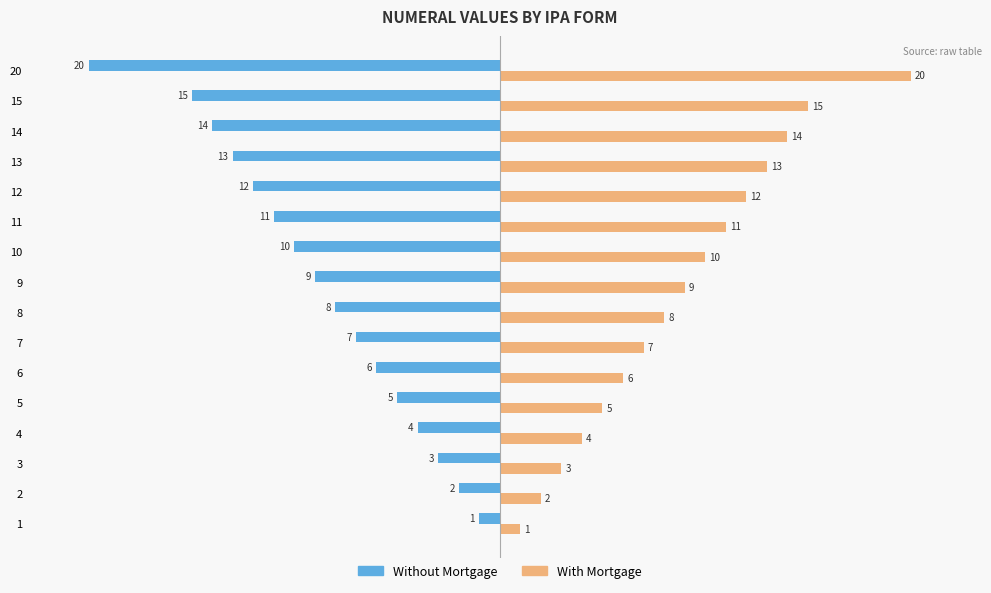

Which series has the widest spread of values?

Without Mortgage